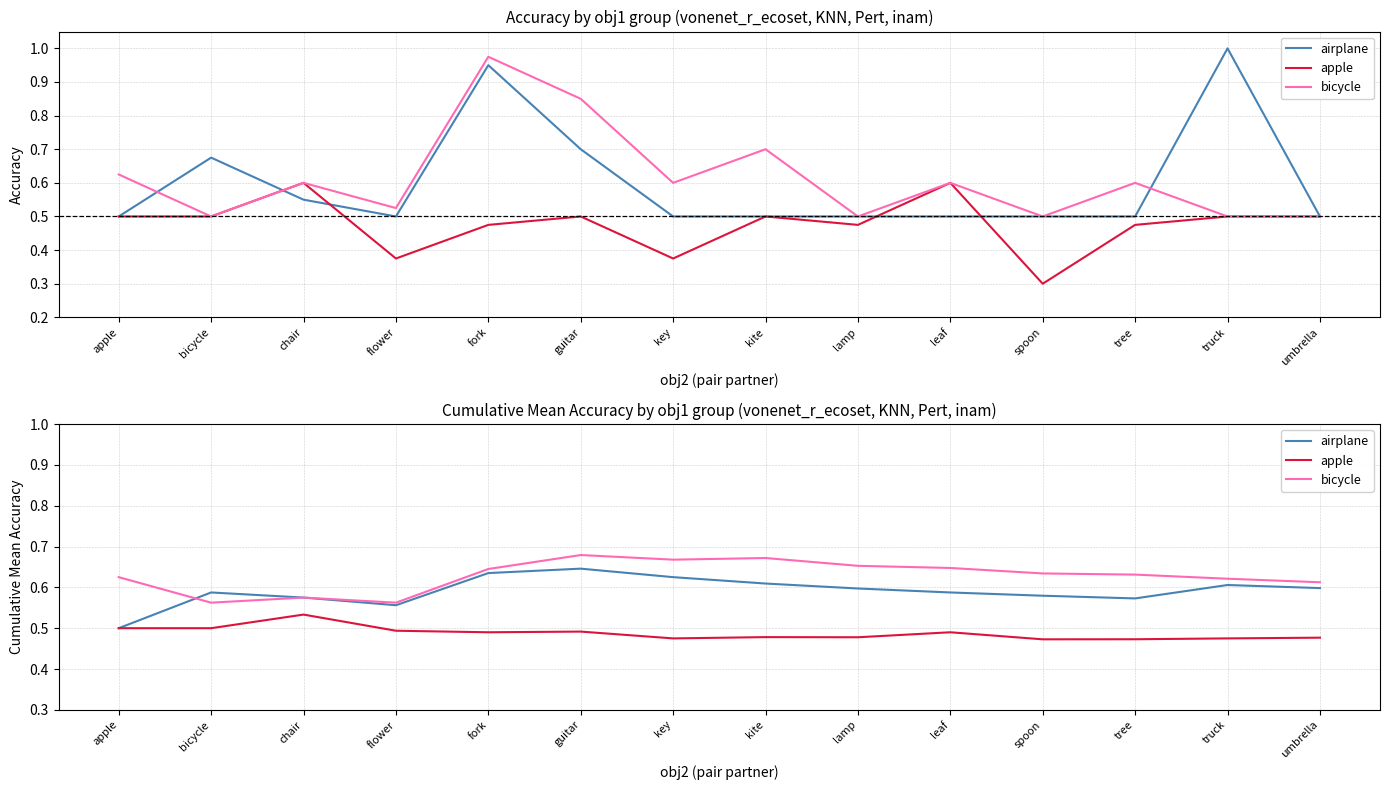

How many distinct data groups are displayed?

3